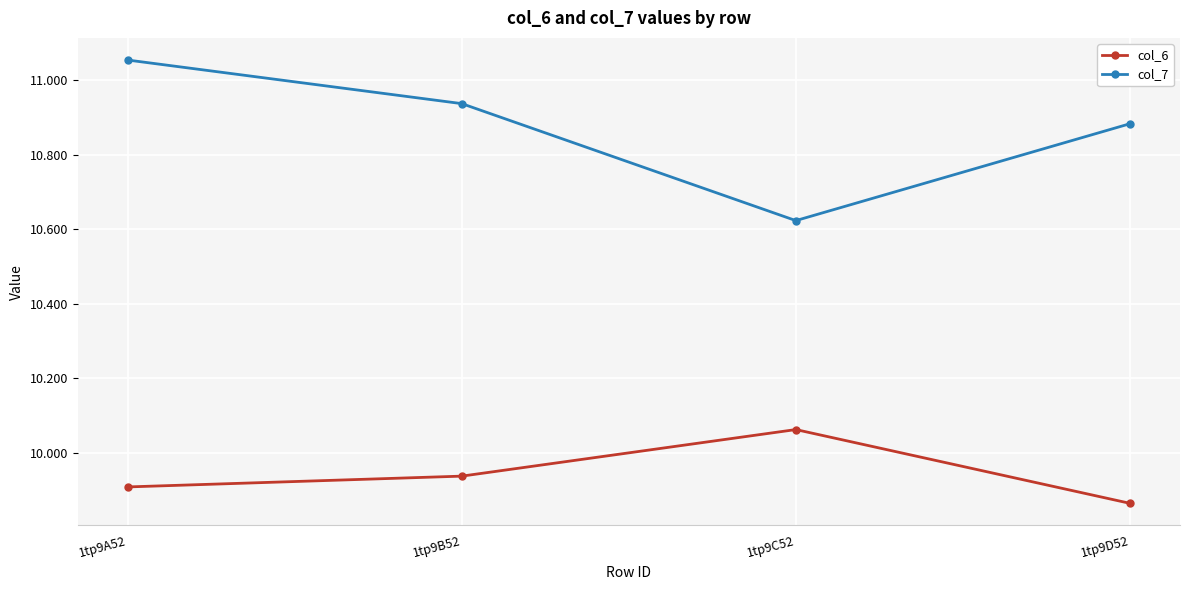

Between 1tp9B52 and 1tp9D52, which series saw the biggest shift?

col_6